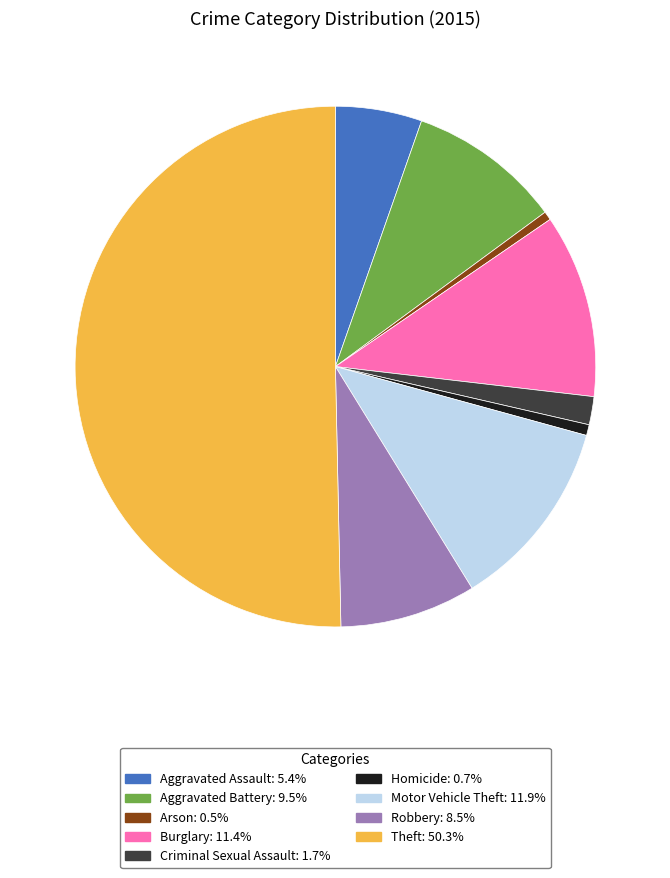

Is the sum of Criminal Sexual Assault: 1.7% and Motor Vehicle Theft: 11.9% greater than half?

No